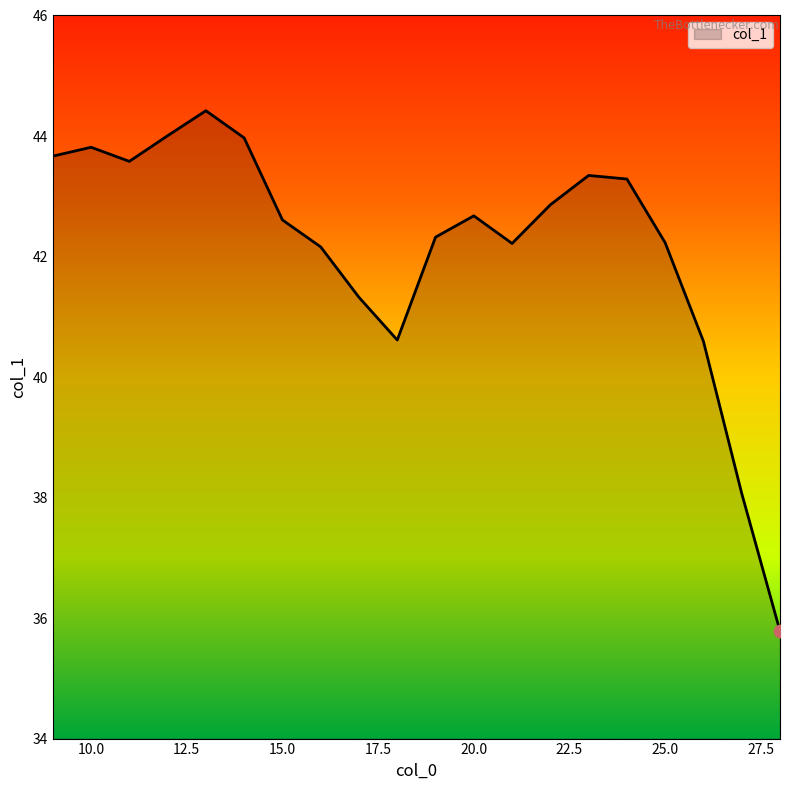

What is the greatest value displayed?

44.4